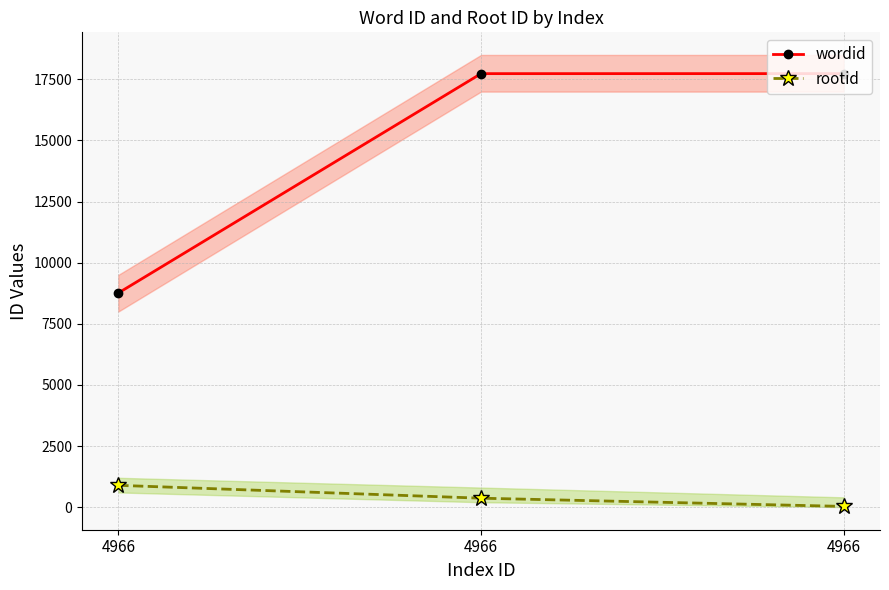

Reading left to right, transcribe all the data shown in this chart.

wordid: 4966=8759	4966=17735	4966=17736
rootid: 4966=891	4966=365	4966=29